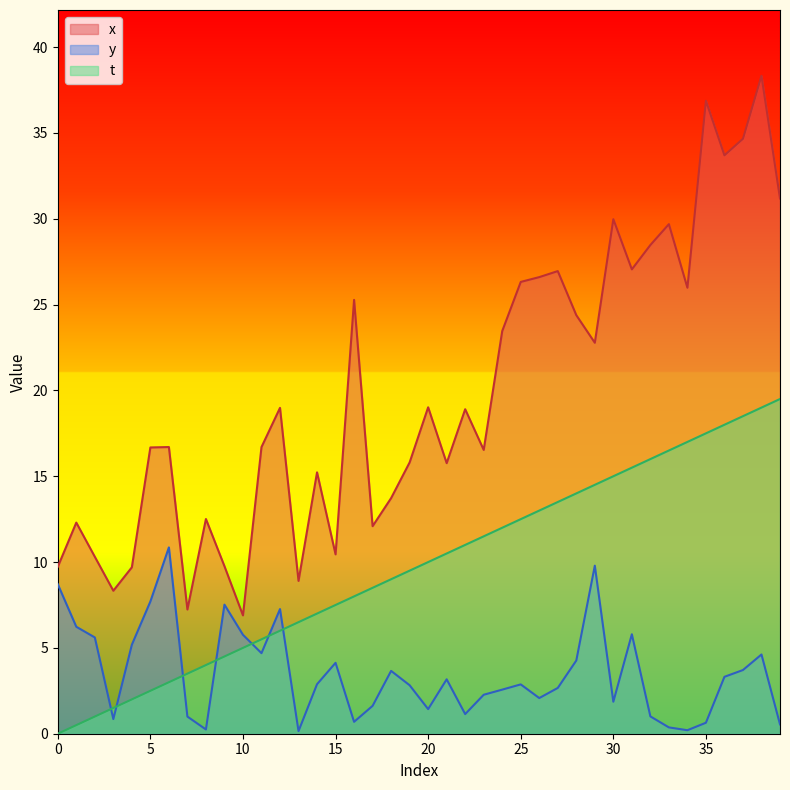

True or false: y has more than 2 points higher than both neighbors.

True